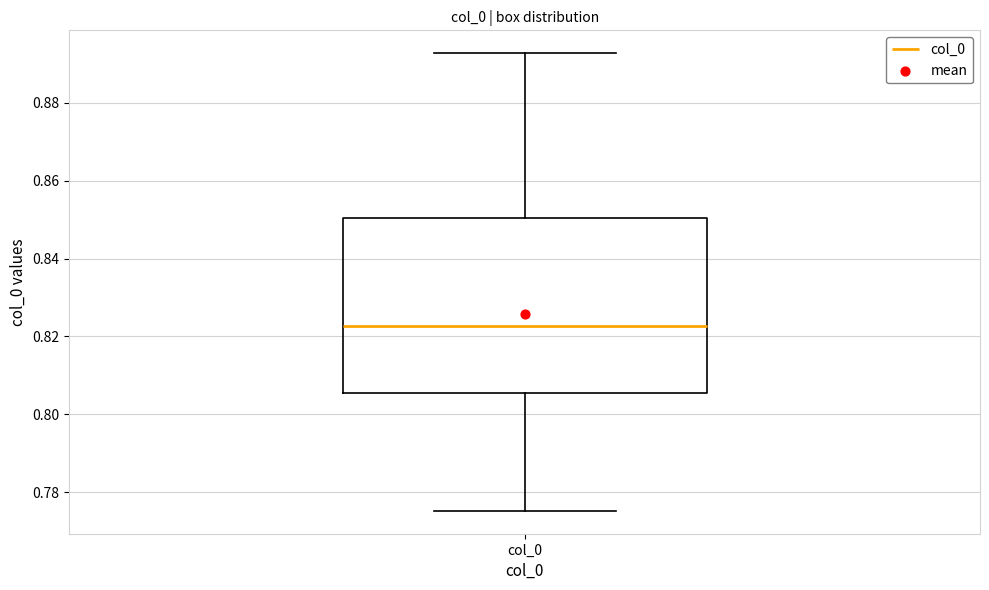

Where does the median line of the box for col_0 sit on the y-axis? The values are not printed on the chart, so give them approximately, as read against the axis.

0.822